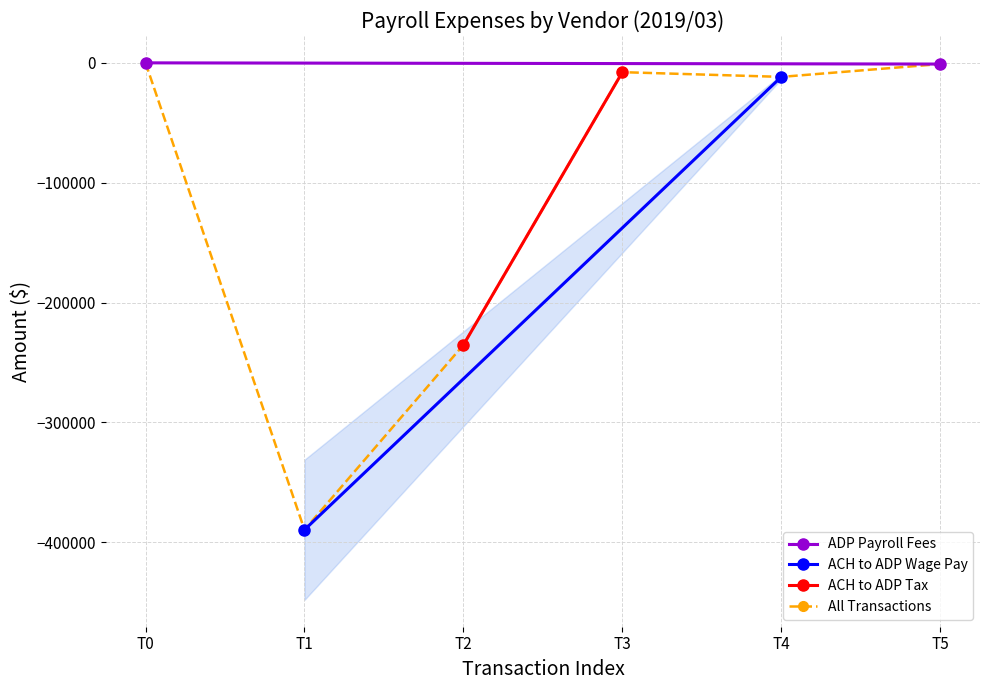

What is the value of the ACH to ADP Wage Pay point at the 1st from the left?

-389509.6